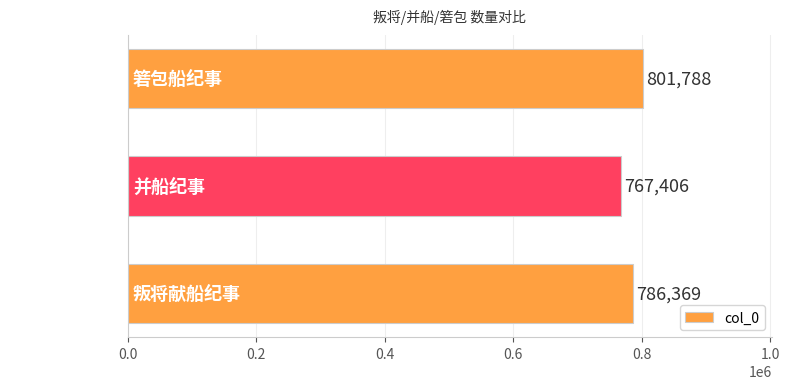

Which has a higher value, 箬包船纪事 or 叛将献船纪事?

箬包船纪事